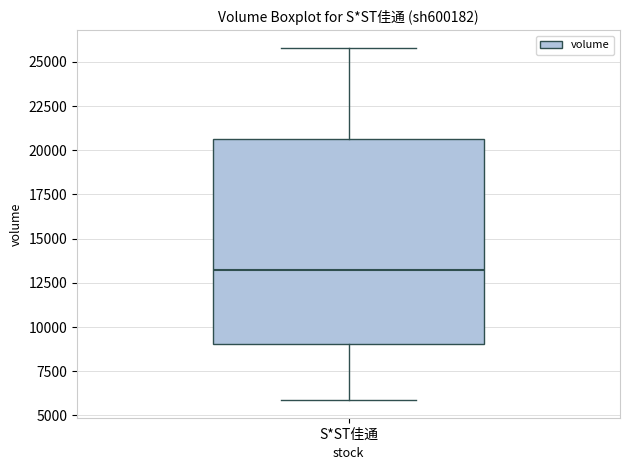

Read this box plot against the y-axis: the position of the median line, the range covered by the box, and the ends of both whiskers. The values are not printed on the chart, so give them approximately, as read against the axis.

median 13000, box 9000 to 20500, whiskers 6000 to 26000